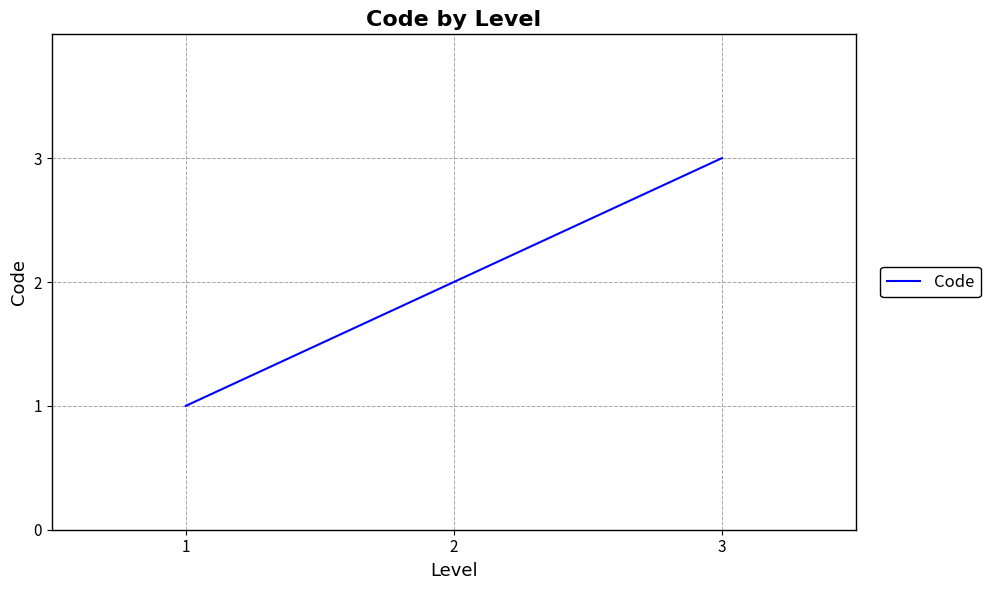

What is the average value?

2